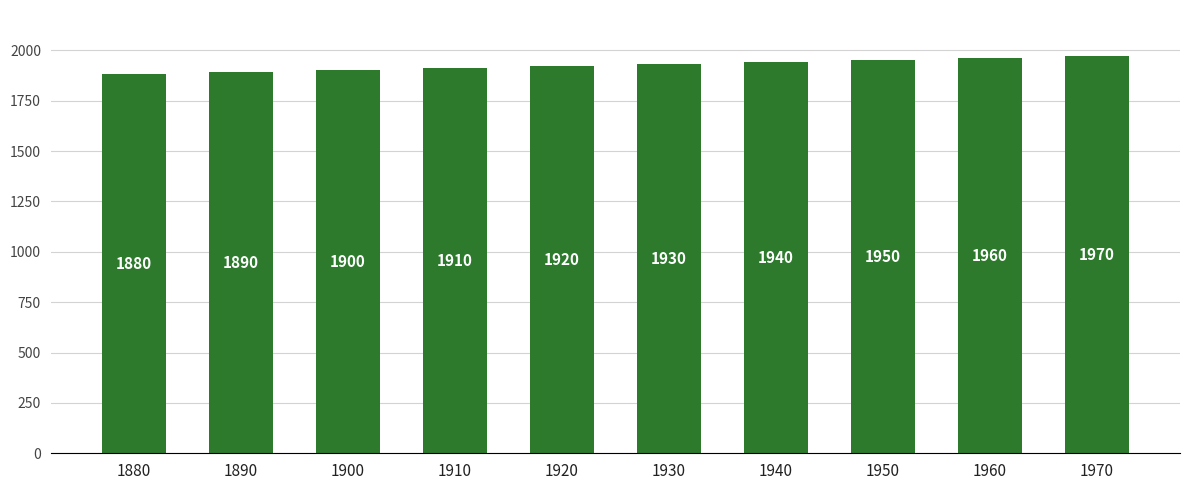

At which label is the value closest to 1925?

1920